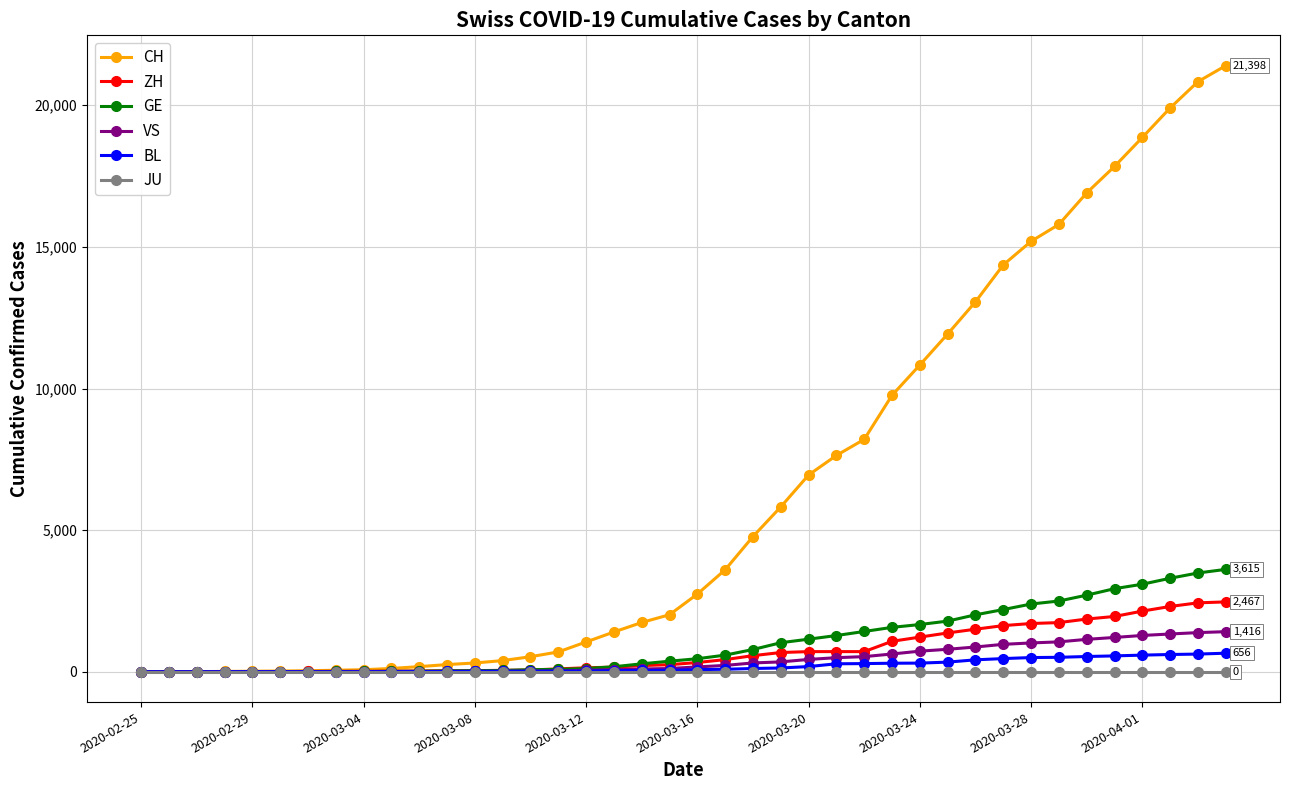

How many data points in CH are less than 2744?

20